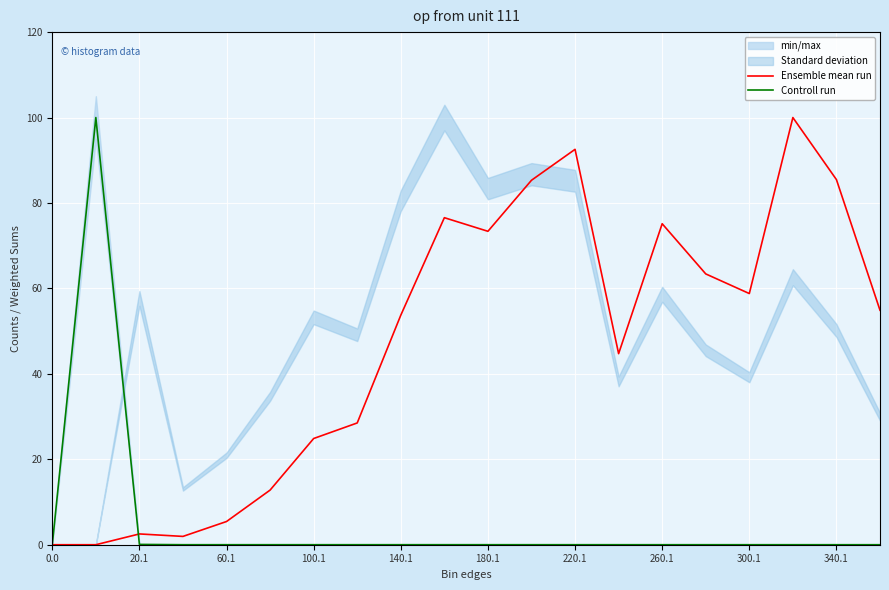

True or false: Ensemble mean run has more than 2 points higher than both neighbors.

True